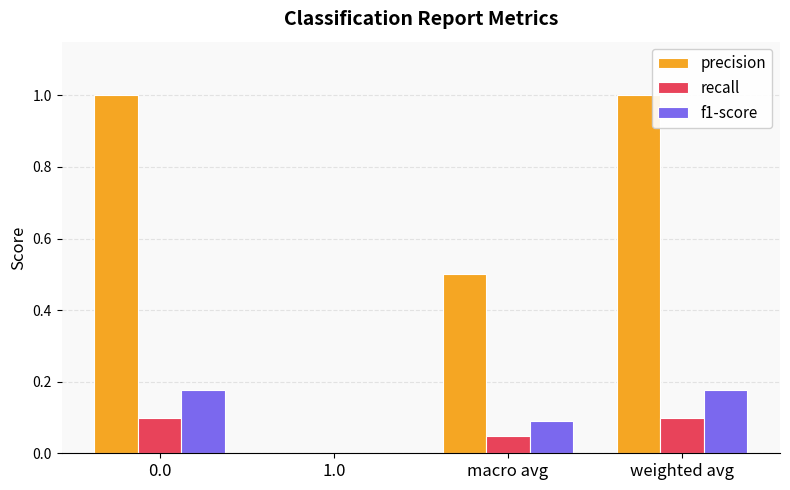

What is the sum of all precision values?

2.5